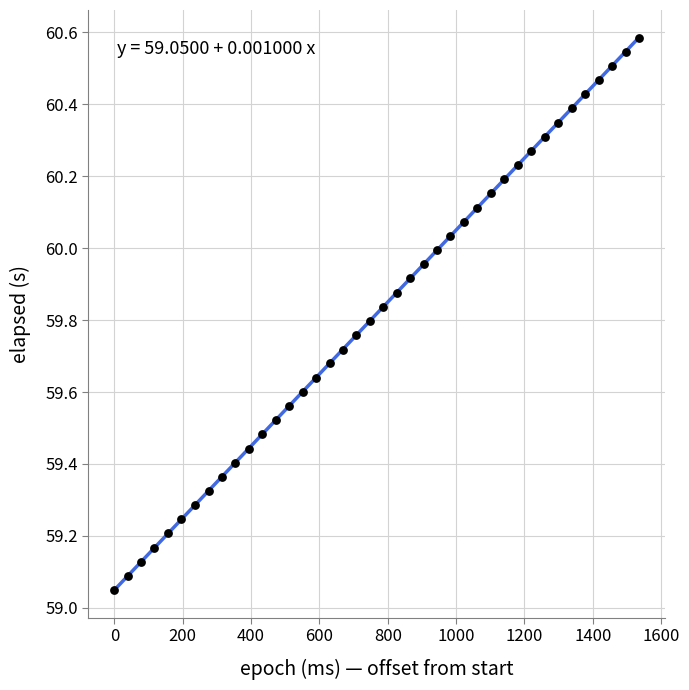

What is the range of Y values (max minus min)?

1.5